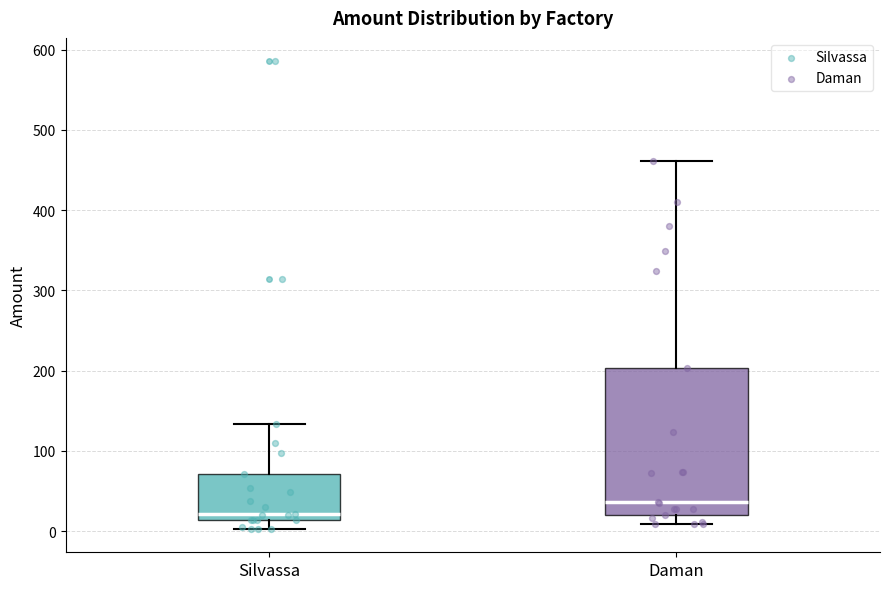

Reading left to right, read every box against the y-axis: the position of its median line, the range the box covers, and the ends of its whiskers. The values are not printed on the chart, so give them approximately, as read against the axis.

Silvassa: median 20, box 10 to 70, whiskers 0 to 130
Daman: median 40, box 20 to 200, whiskers 10 to 460